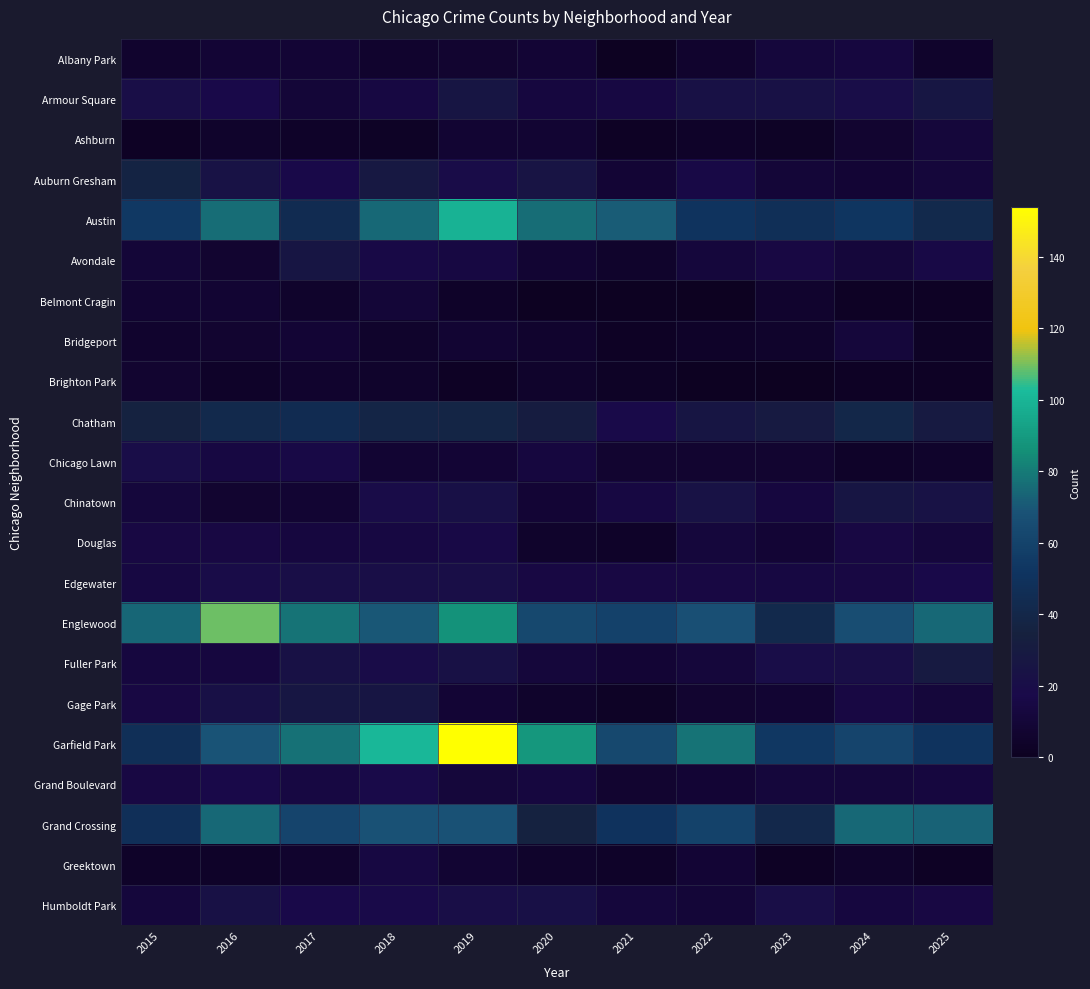

Reading left to right, transcribe all the data shown in this chart.

Albany Park: 2015=6	2016=9	2017=9	2018=6	2019=7	2020=9	2021=1	2022=6	2023=12	2024=13	2025=5
Armour Square: 2015=21	2016=17	2017=10	2018=14	2019=26	2020=13	2021=14	2022=23	2023=23	2024=20	2025=27
Ashburn: 2015=2	2016=5	2017=4	2018=3	2019=8	2020=8	2021=2	2022=4	2023=3	2024=7	2025=11
Auburn Gresham: 2015=37	2016=24	2017=17	2018=28	2019=19	2020=25	2021=9	2022=16	2023=10	2024=9	2025=11
Austin: 2015=54	2016=76	2017=44	2018=75	2019=99	2020=76	2021=71	2022=51	2023=47	2024=52	2025=42
Avondale: 2015=10	2016=7	2017=26	2018=16	2019=14	2020=8	2021=5	2022=12	2023=15	2024=11	2025=16
Belmont Cragin: 2015=8	2016=8	2017=5	2018=10	2019=4	2020=1	2021=1	2022=0	2023=6	2024=2	2025=2
Bridgeport: 2015=6	2016=7	2017=9	2018=5	2019=8	2020=6	2021=2	2022=4	2023=5	2024=11	2025=3
Brighton Park: 2015=7	2016=4	2017=6	2018=5	2019=2	2020=5	2021=3	2022=1	2023=0	2024=2	2025=2
Chatham: 2015=36	2016=42	2017=44	2018=39	2019=38	2020=31	2021=18	2022=26	2023=30	2024=40	2025=30
Chicago Lawn: 2015=20	2016=14	2017=16	2018=8	2019=9	2020=13	2021=7	2022=7	2023=7	2024=4	2025=5
Chinatown: 2015=12	2016=7	2017=8	2018=19	2019=22	2020=9	2021=14	2022=24	2023=13	2024=26	2025=24
Douglas: 2015=15	2016=15	2017=13	2018=14	2019=16	2020=5	2021=4	2022=12	2023=9	2024=15	2025=12
Edgewater: 2015=14	2016=19	2017=21	2018=21	2019=21	2020=15	2021=15	2022=15	2023=14	2024=15	2025=17
Englewood: 2015=74	2016=109	2017=78	2018=70	2019=87	2020=63	2021=59	2022=67	2023=42	2024=66	2025=75
Fuller Park: 2015=13	2016=13	2017=23	2018=19	2019=23	2020=11	2021=9	2022=11	2023=20	2024=21	2025=30
Gage Park: 2015=15	2016=22	2017=27	2018=26	2019=9	2020=5	2021=3	2022=7	2023=8	2024=15	2025=11
Garfield Park: 2015=47	2016=69	2017=77	2018=101	2019=154	2020=89	2021=63	2022=78	2023=53	2024=61	2025=51
Grand Boulevard: 2015=15	2016=17	2017=14	2018=18	2019=11	2020=13	2021=7	2022=9	2023=12	2024=12	2025=13
Grand Crossing: 2015=48	2016=75	2017=61	2018=68	2019=68	2020=36	2021=50	2022=60	2023=41	2024=75	2025=73
Greektown: 2015=4	2016=4	2017=6	2018=14	2019=8	2020=5	2021=4	2022=9	2023=2	2024=5	2025=2
Humboldt Park: 2015=12	2016=23	2017=17	2018=18	2019=21	2020=22	2021=12	2022=10	2023=21	2024=13	2025=15